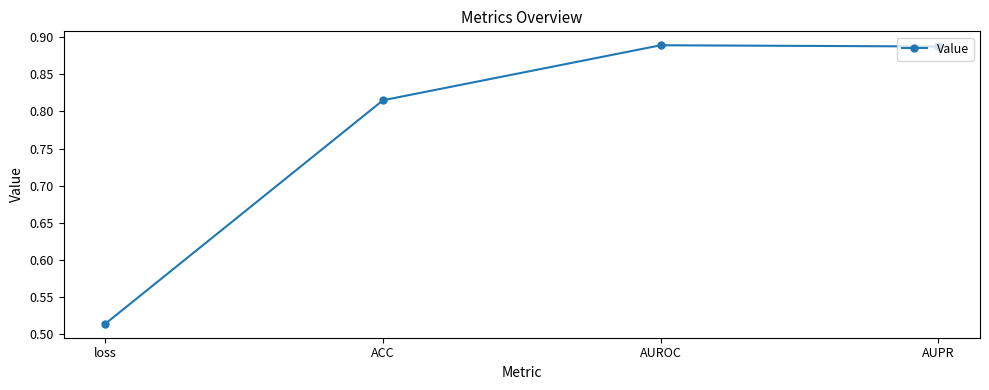

What is the sum of the values at loss and AUPR?

1.4